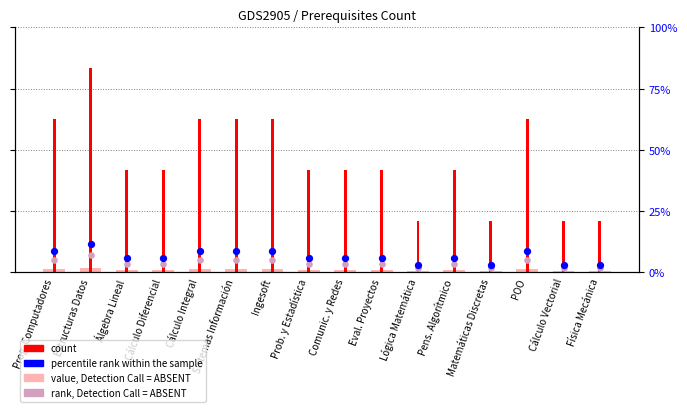

Is the value of value, Detection Call = ABSENT at Álgebra Lineal greater than the value of rank, Detection Call = ABSENT at Lógica Matemática?

Yes